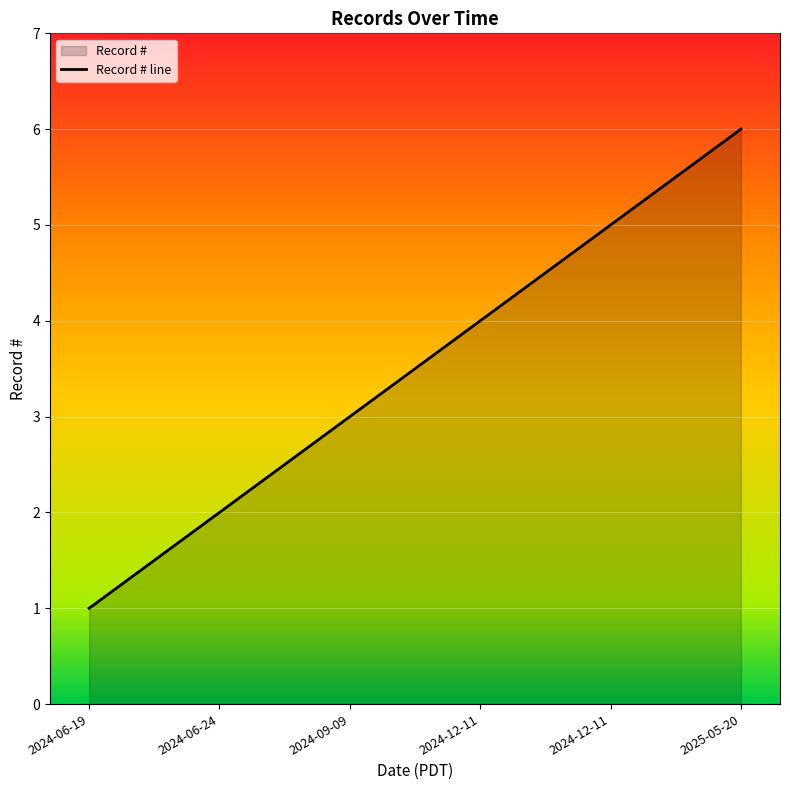

Read the value at 2024-09-09.

3